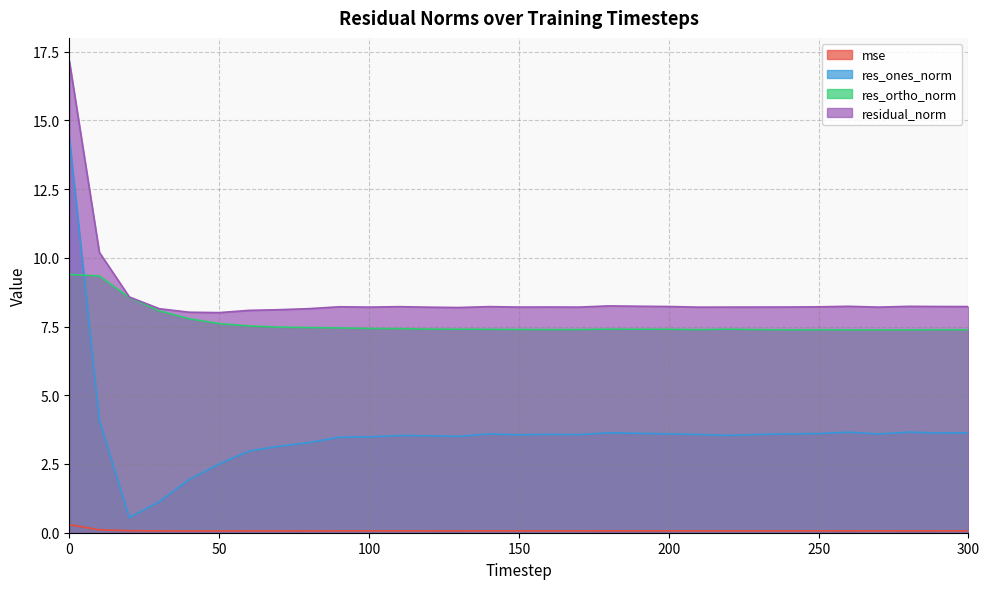

The value of mse at 20 is 0.1. True or false?

True